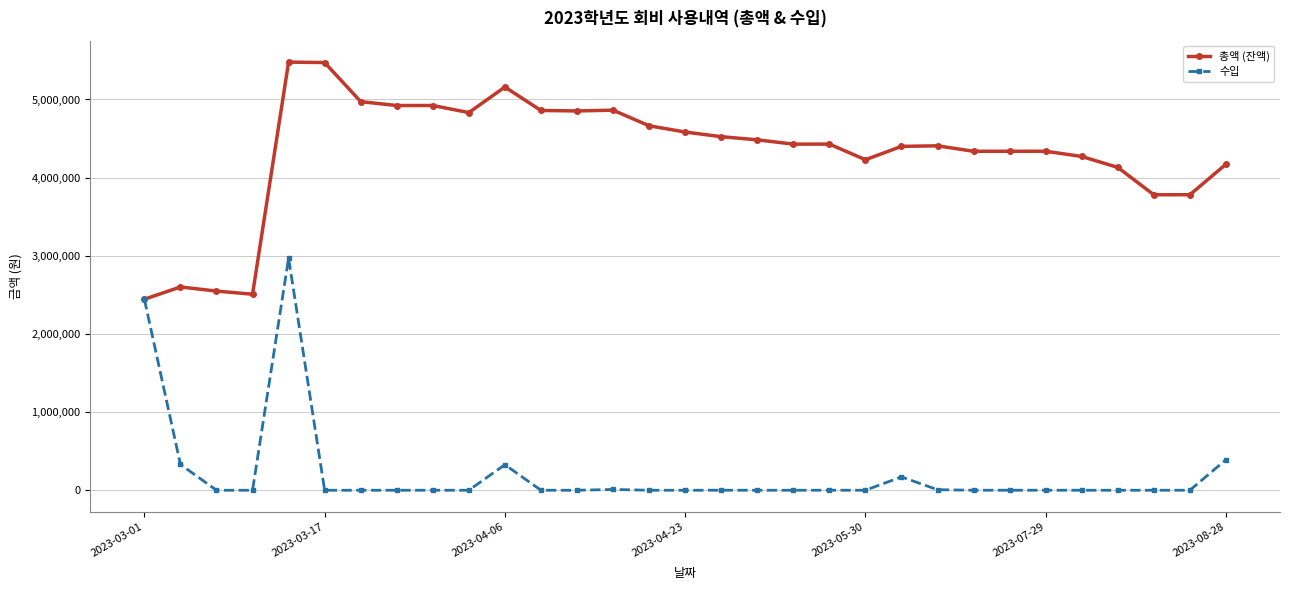

What is the highest value of the 수입 series?

2970000